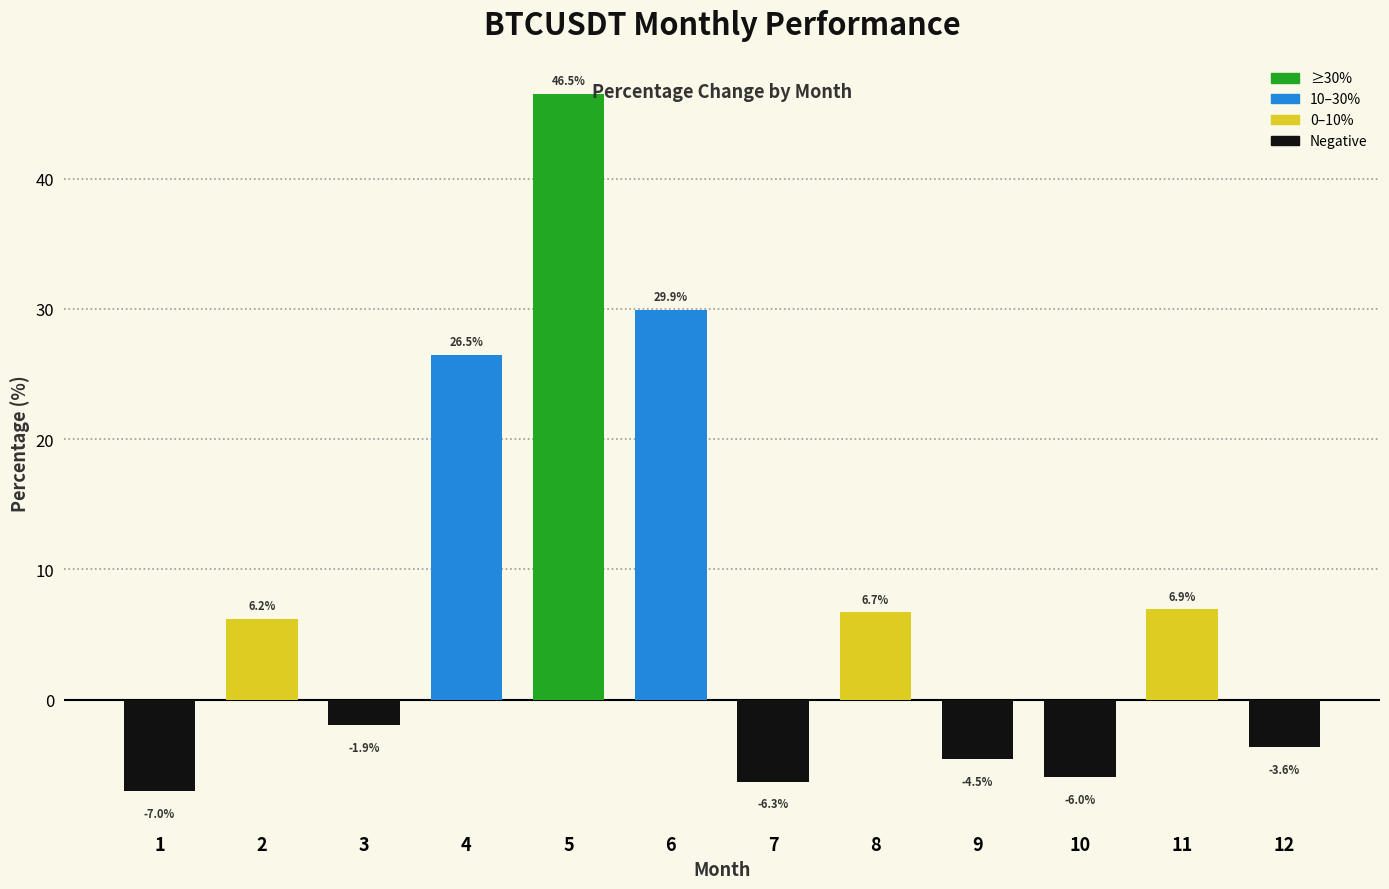

List the labels in order of value, largest first.

5, 6, 4, 11, 8, 2, 3, 12, 9, 10, 7, 1